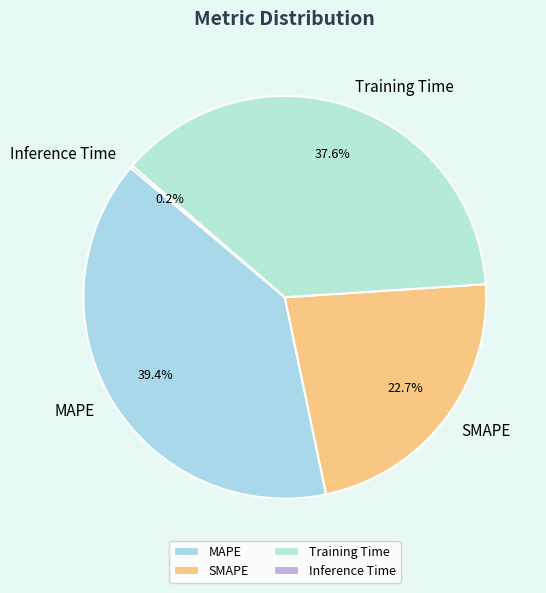

Which category has the biggest portion of the pie?

MAPE